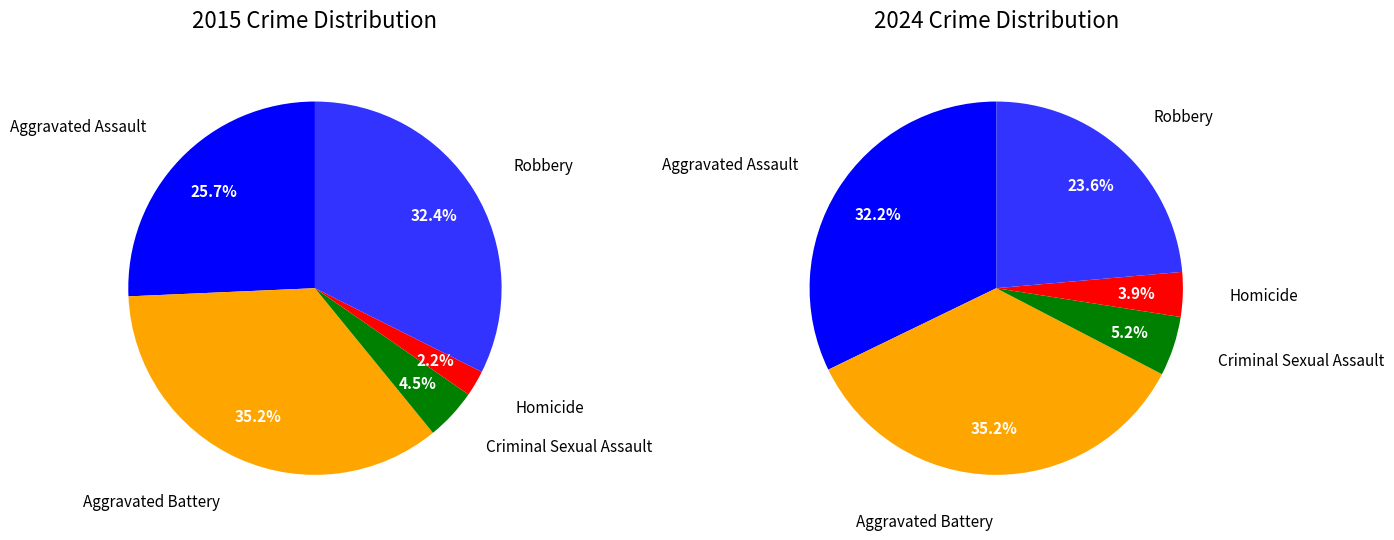

Does 2 account for over 50% of the chart?

No